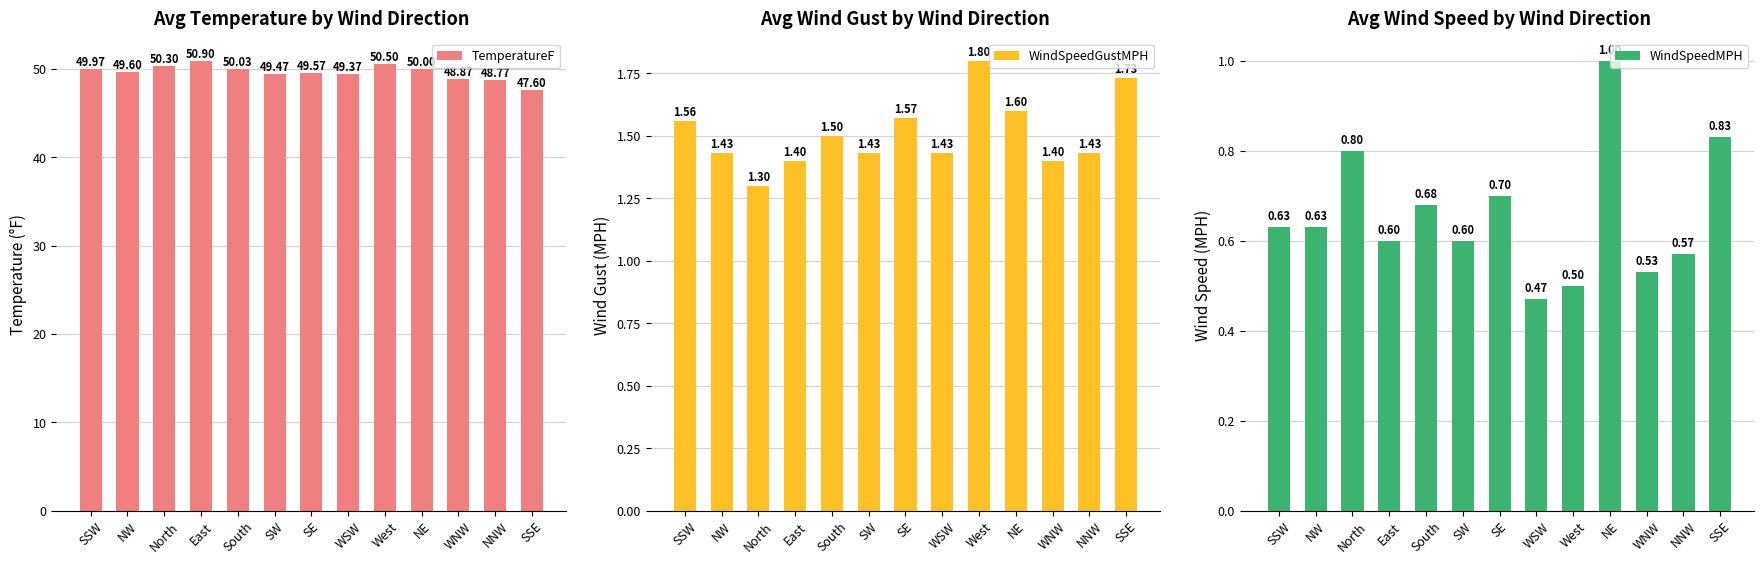

What position from the left is NE?

10